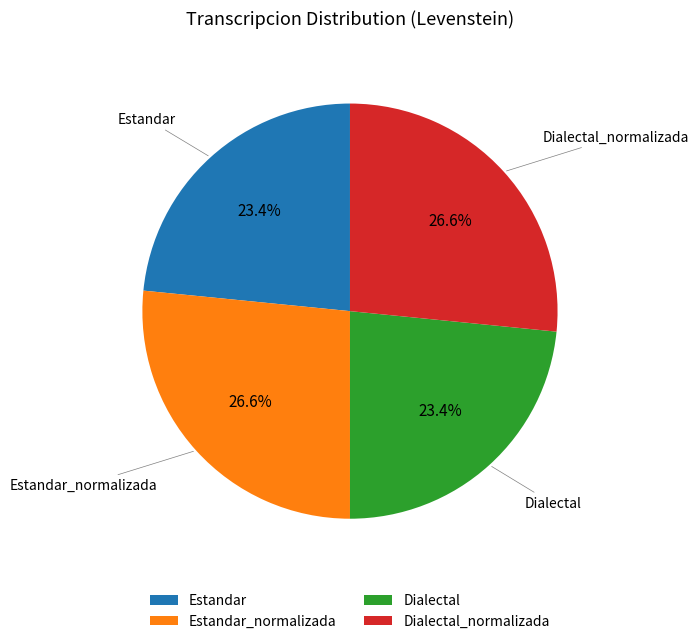

To the nearest percent, what percentage of the pie is Dialectal_normalizada?

27%